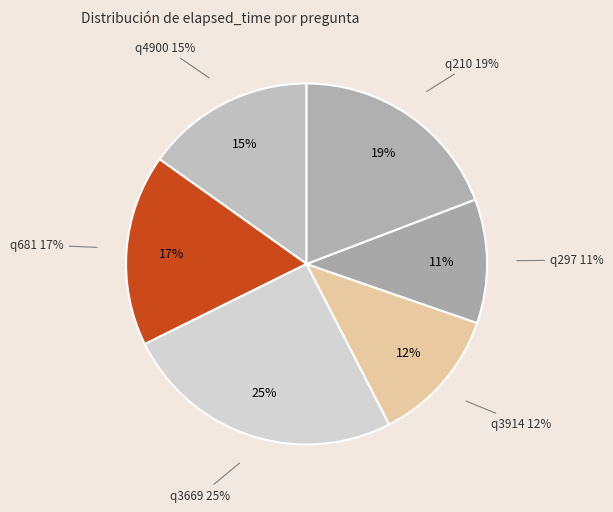

How many segments does this pie chart have?

6